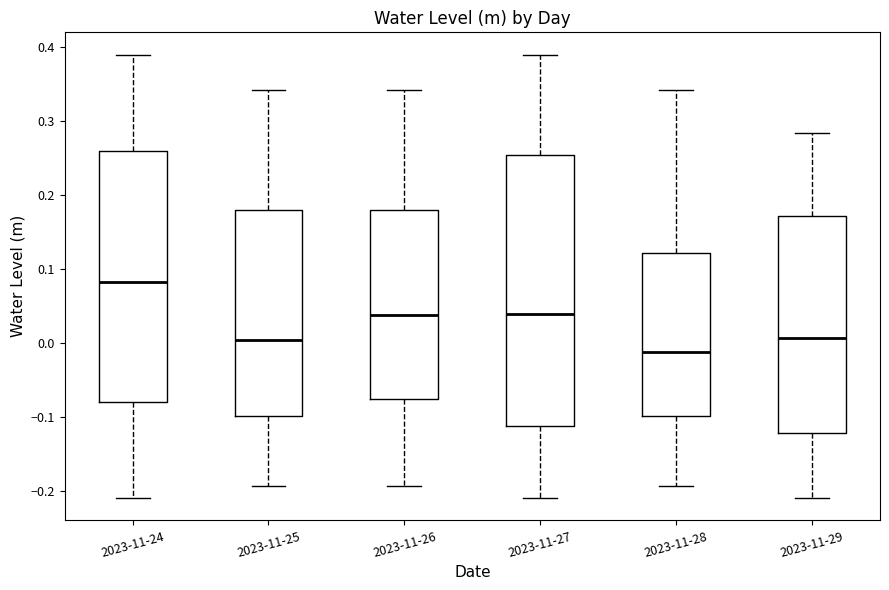

Where is the lower edge of the box for 2023-11-25 on the y-axis? The values are not printed on the chart, so give them approximately, as read against the axis.

-0.10